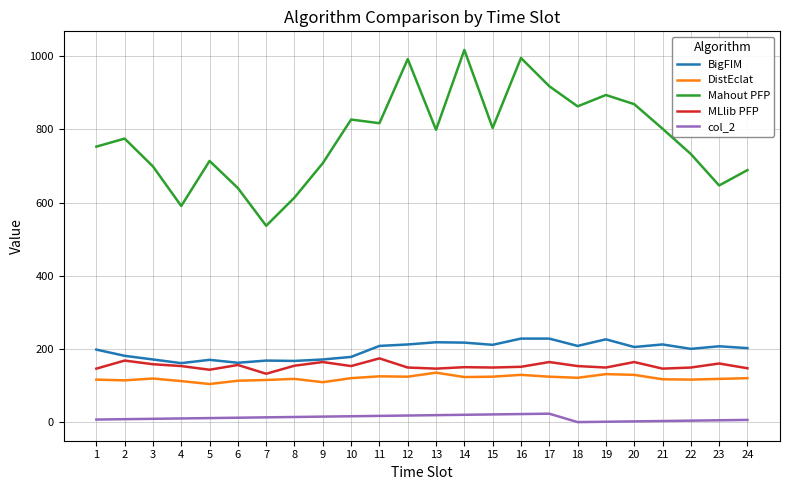

Is the value of Mahout PFP at 17 greater than the value of MLlib PFP at 5?

Yes